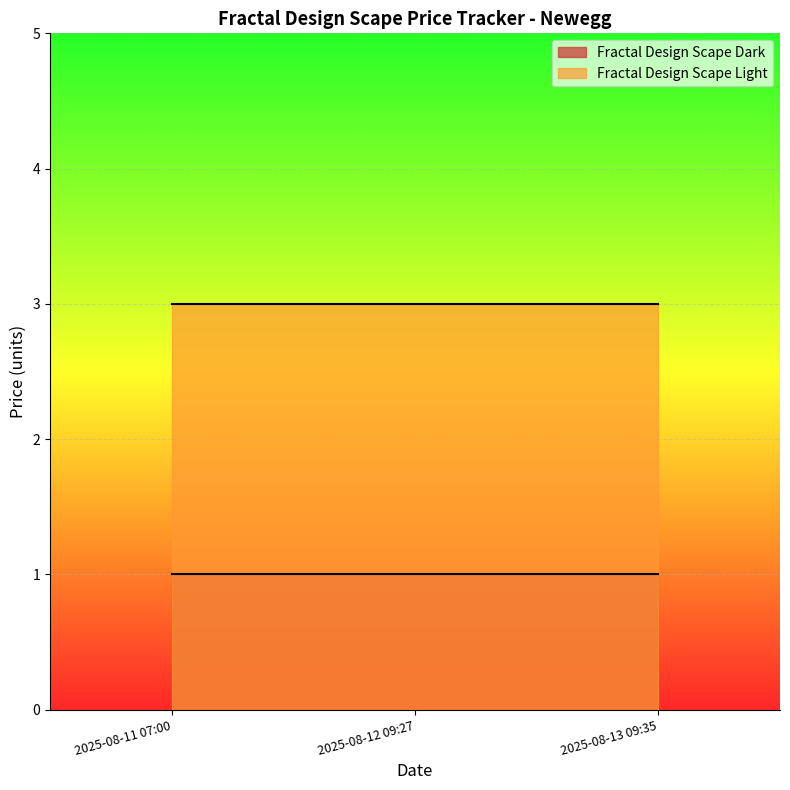

At which label does Fractal Design Scape Light reach its minimum?

2025-08-11 07:00